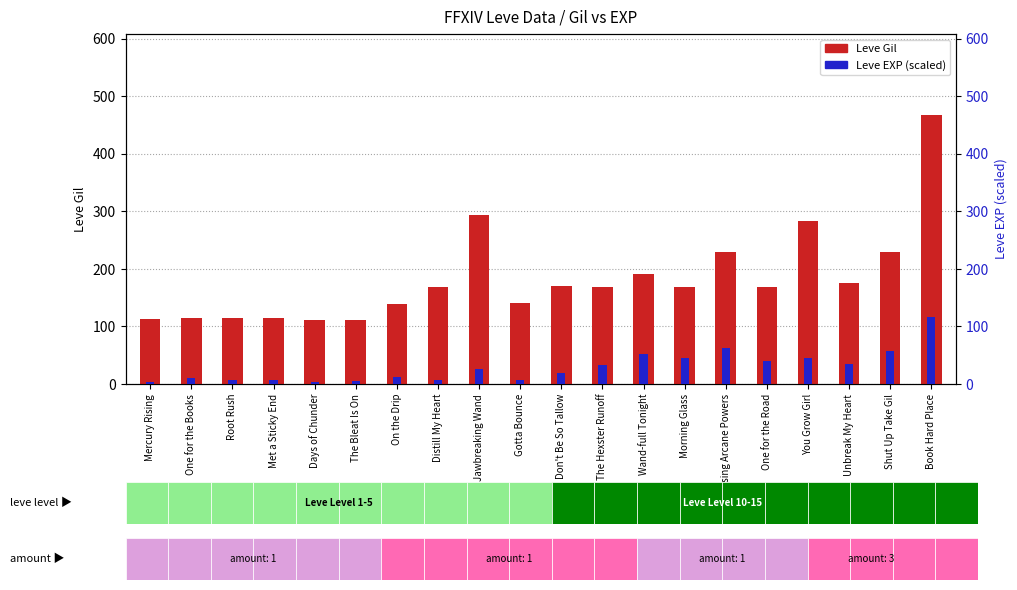

What is the difference between the second highest and minimum values in the Leve Gil series?

181.0